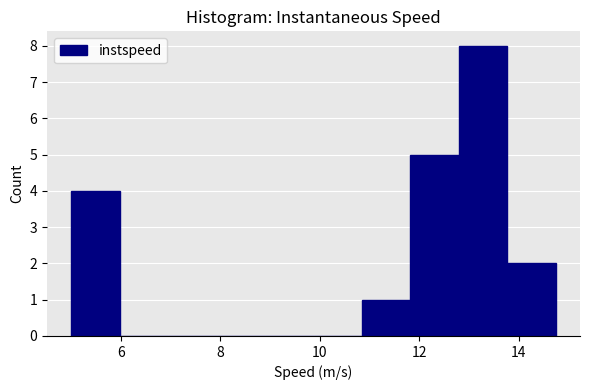

Reading left to right, list every bar in this chart as the range it spans on the x-axis followed by its height. Neither the bar edges nor the heights are printed on the chart, so give them approximately, as read against the axes.

5.0 to 6.0: 4
6.0 to 7.0: 0
7.0 to 8.0: 0
8.0 to 8.8: 0
8.8 to 9.8: 0
9.8 to 10.8: 0
10.8 to 11.8: 1
11.8 to 12.8: 5
12.8 to 13.8: 8
13.8 to 14.8: 2